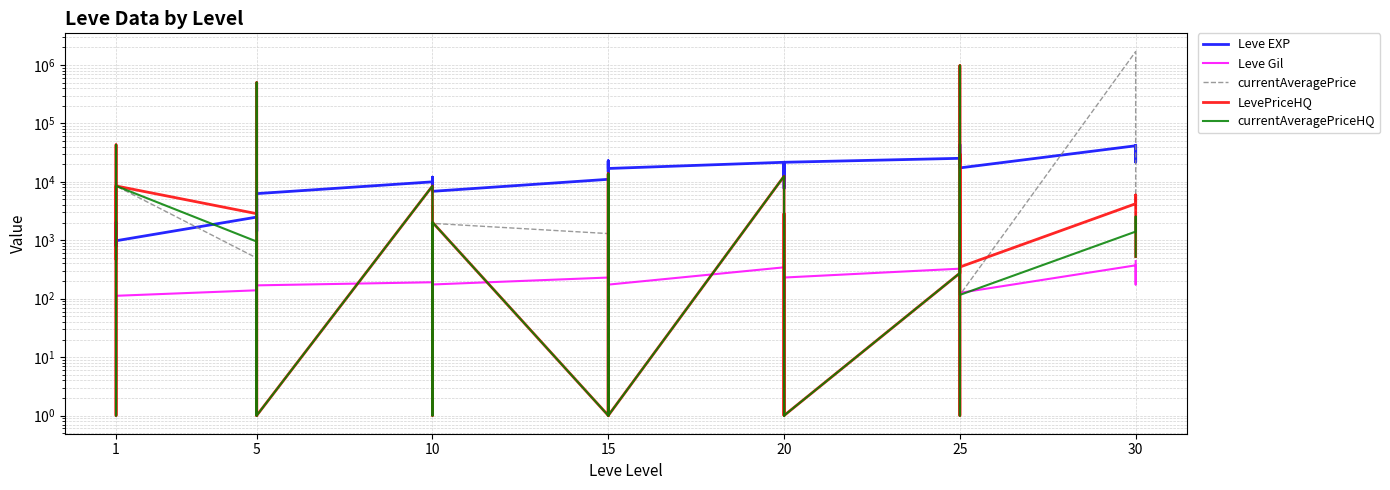

What is the difference between the second highest and second lowest values in the currentAveragePriceHQ series?

499999